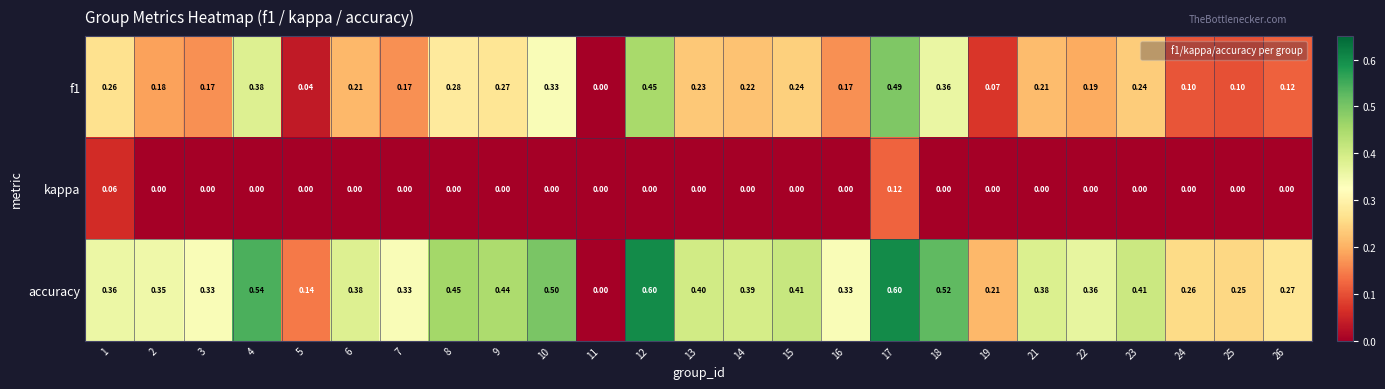

Which series has the widest spread of values?

accuracy